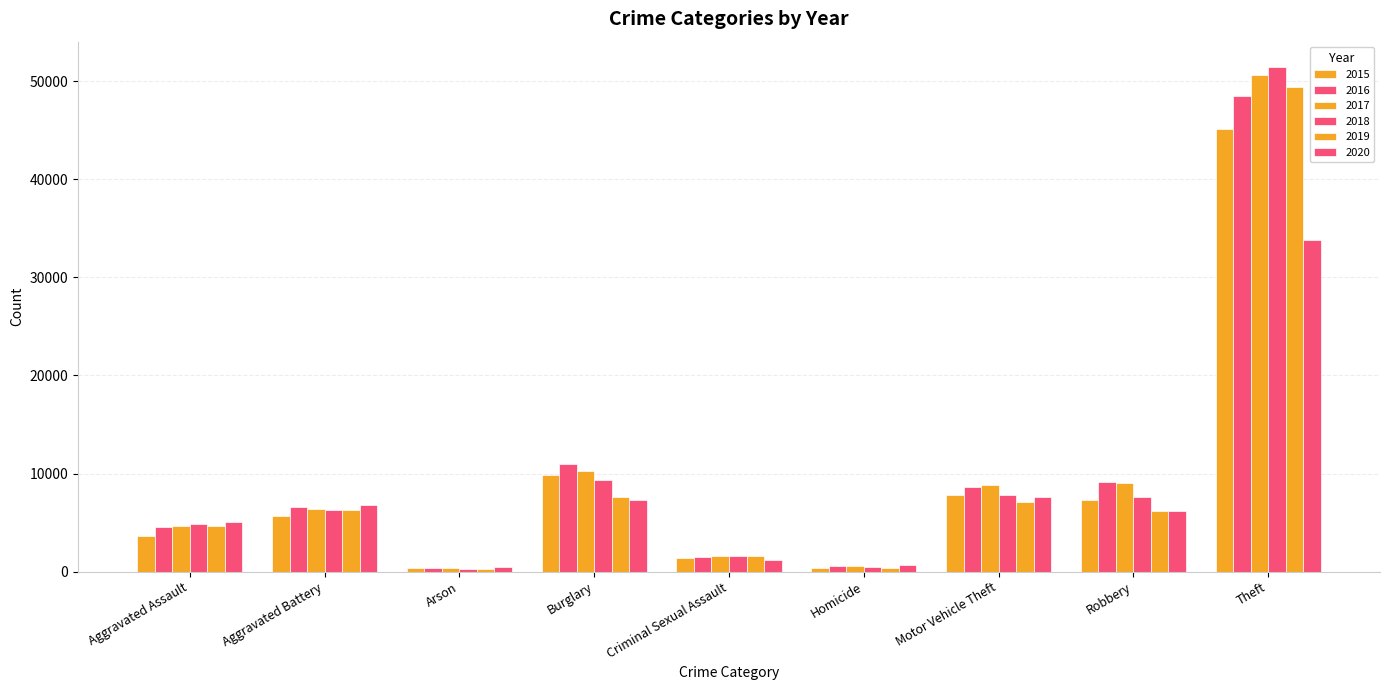

Are the bars horizontal?

No